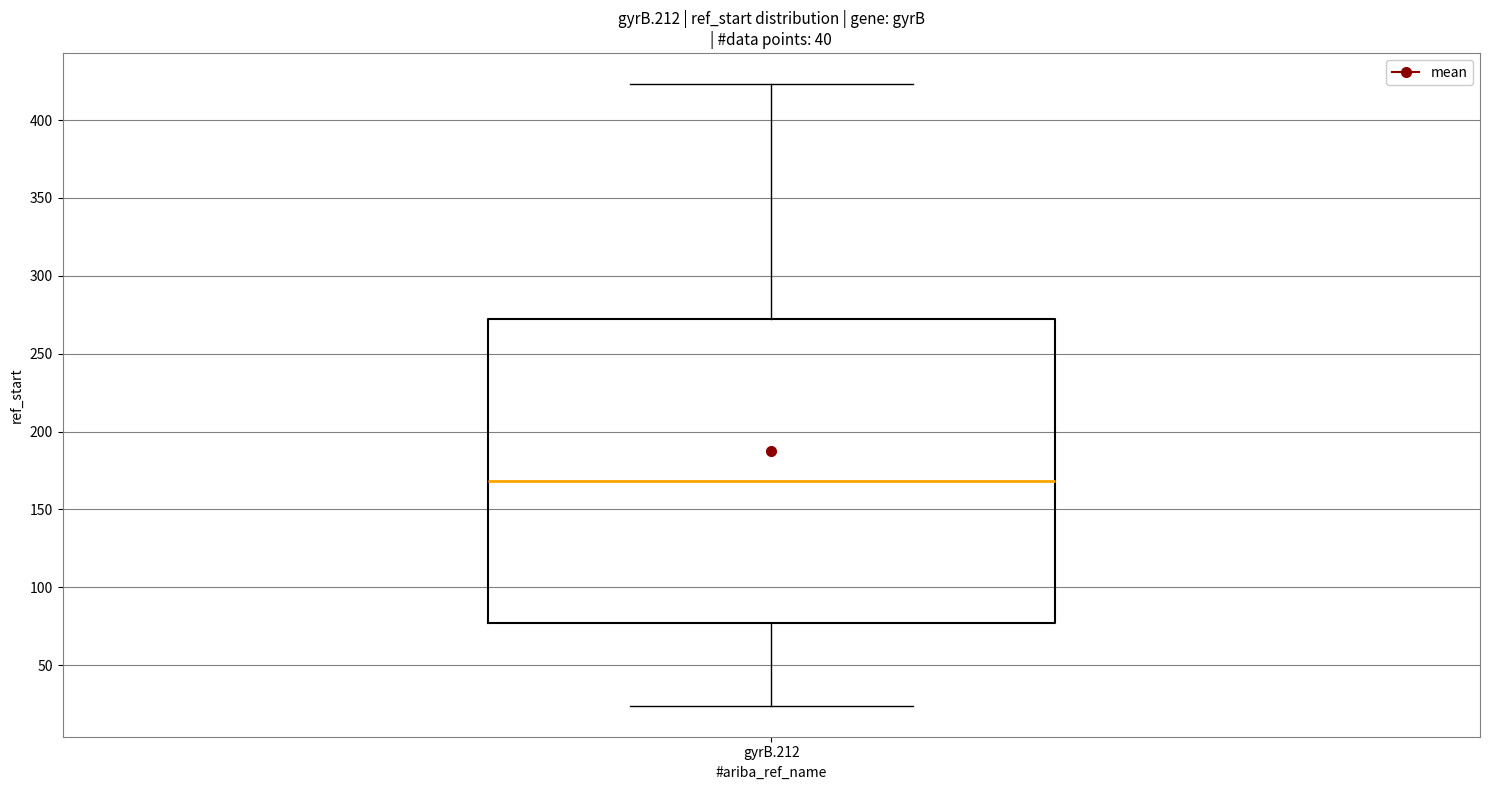

Read this box plot against the y-axis: the position of the median line, the range covered by the box, and the ends of both whiskers. The values are not printed on the chart, so give them approximately, as read against the axis.

median 170, box 75 to 270, whiskers 25 to 425